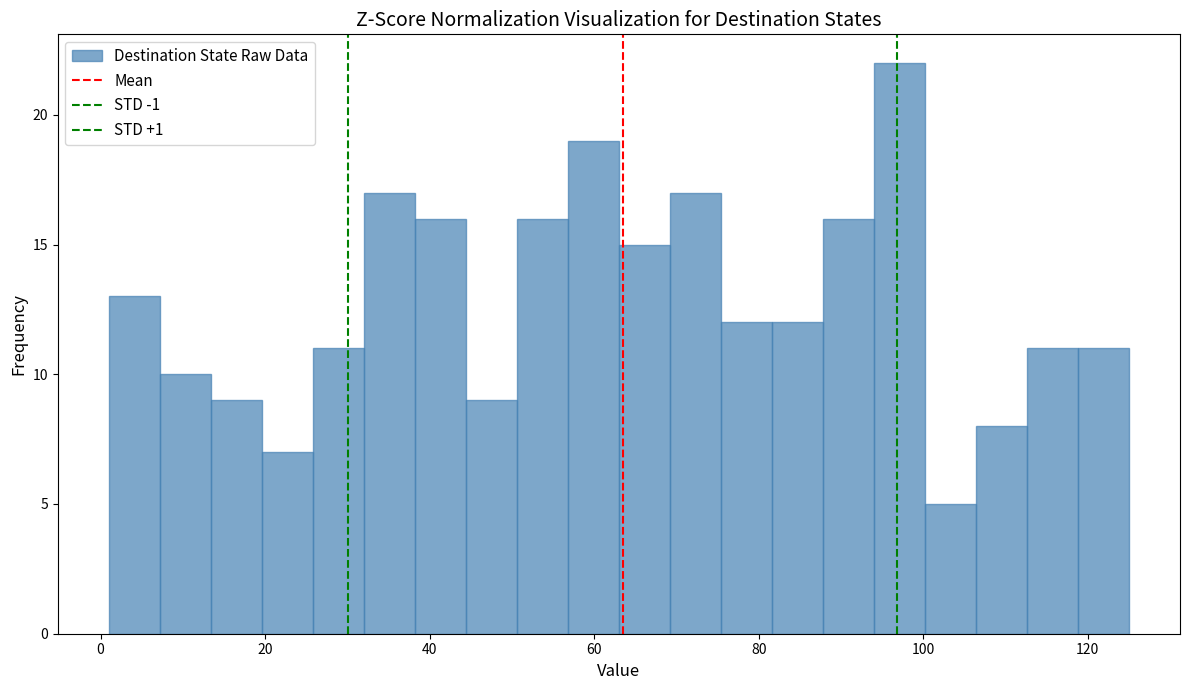

Read against the x-axis, roughly where is the centre of the tallest bar?

98